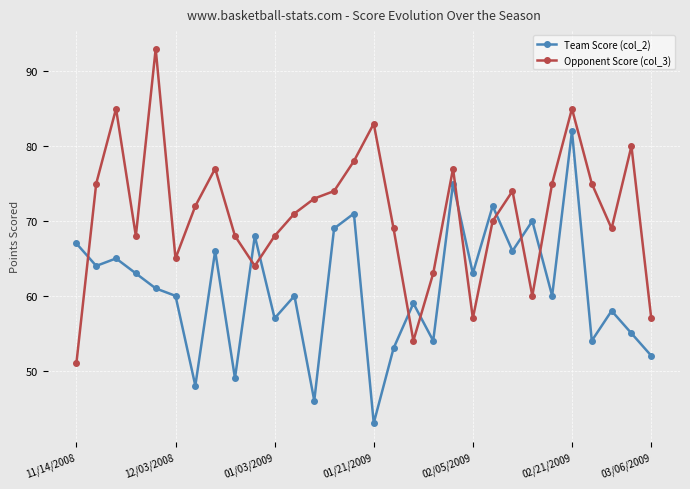

What is the value of the Opponent Score (col_3) point at the 24th from the left?

60